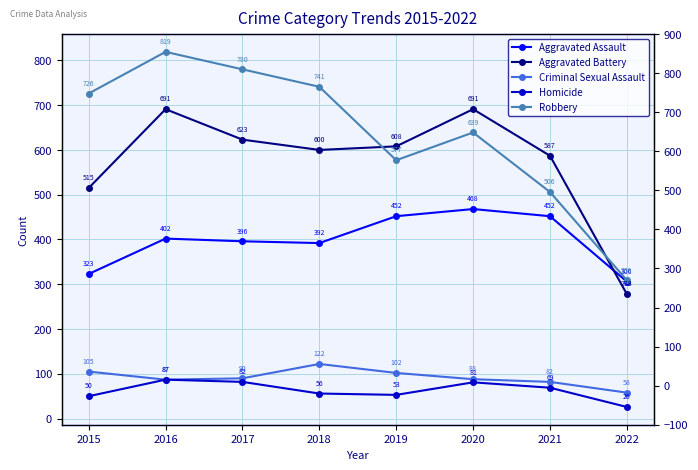

Reading left to right, transcribe all the data shown in this chart.

Aggravated Assault: 323	402	396	392	452	468	452	306
Aggravated Battery: 515	691	623	600	608	691	587	278
Criminal Sexual Assault: 105	87	90	122	102	88	82	58
Homicide: 50	87	82	56	53	81	69	26
Robbery: 726	819	780	741	577	639	506	309